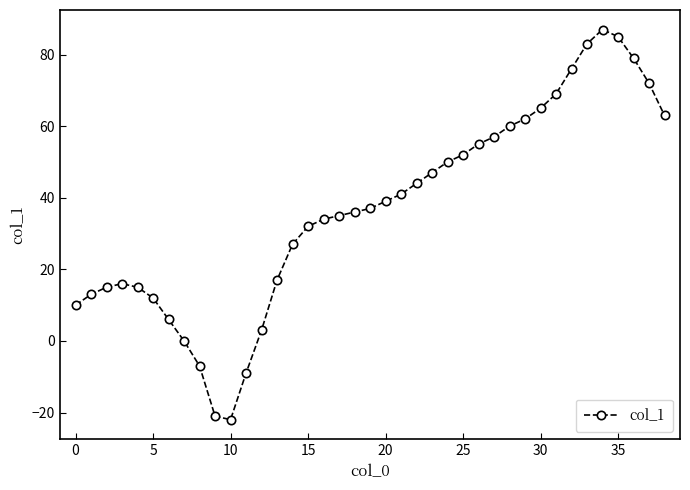

What is the value of the 23rd point from the left?

44